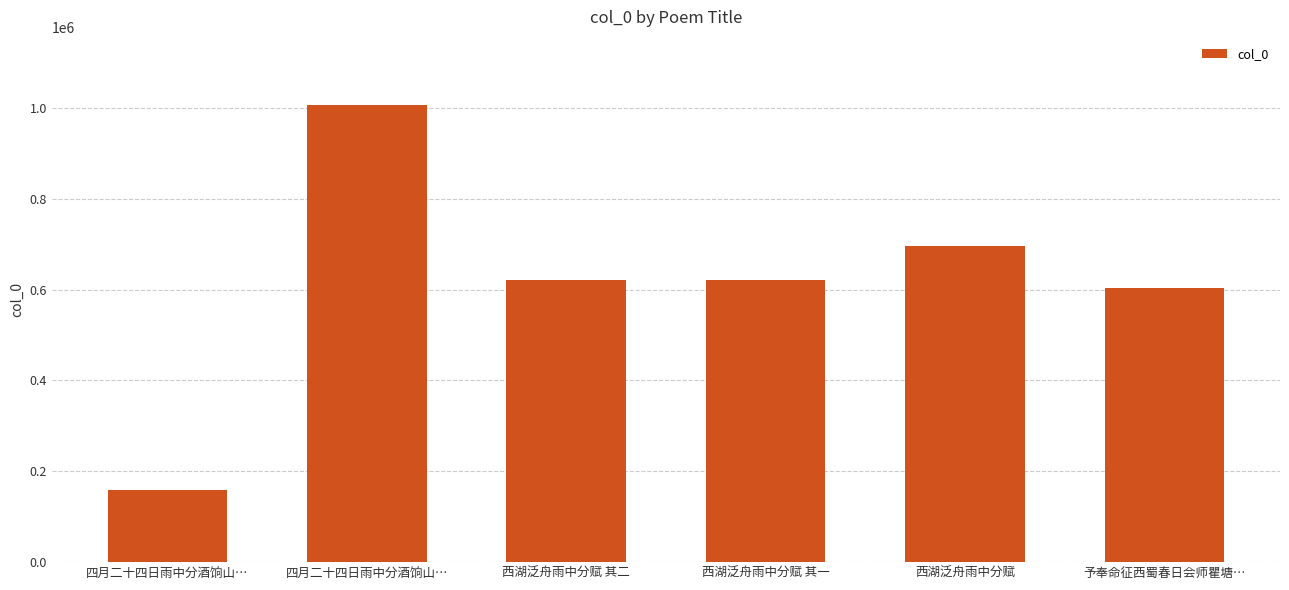

Are the bars horizontal?

No